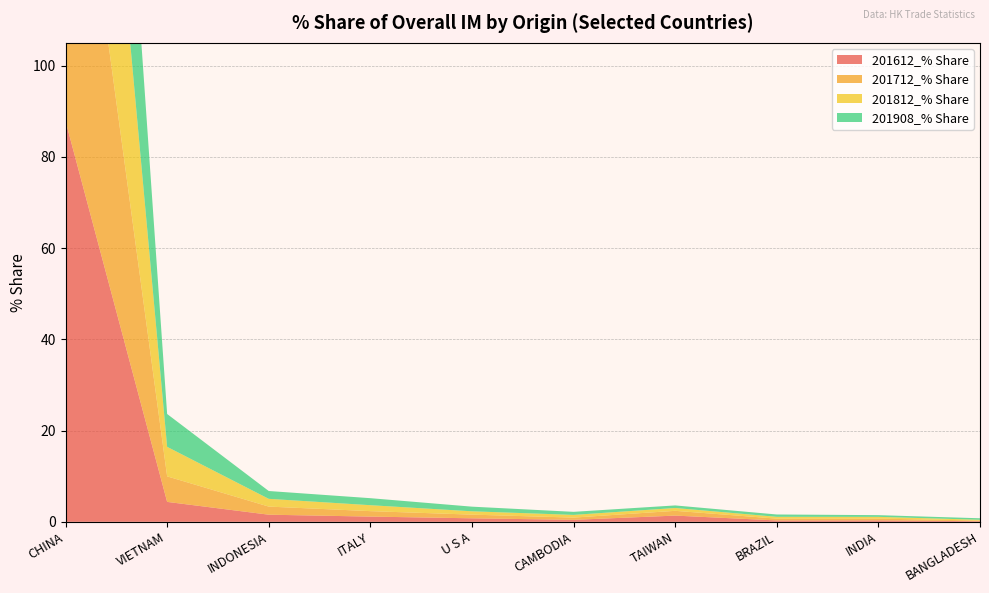

Reading right to left, what are all the values shown in this chart?

201612_% Share: BANGLADESH=0.1	INDIA=0.3	BRAZIL=0.3	TAIWAN=1.4	CAMBODIA=0.4	U S A=0.8	ITALY=1.1	INDONESIA=1.6	VIETNAM=4.4	CHINA=87.9
201712_% Share: BANGLADESH=0.1	INDIA=0.4	BRAZIL=0.4	TAIWAN=1.0	CAMBODIA=0.5	U S A=0.8	ITALY=1.2	INDONESIA=1.8	VIETNAM=5.6	CHINA=86.2
201812_% Share: BANGLADESH=0.2	INDIA=0.4	BRAZIL=0.4	TAIWAN=0.6	CAMBODIA=0.6	U S A=0.7	ITALY=1.3	INDONESIA=1.7	VIETNAM=6.5	CHINA=85.8
201908_% Share: BANGLADESH=0.3	INDIA=0.4	BRAZIL=0.5	TAIWAN=0.6	CAMBODIA=0.7	U S A=1.0	ITALY=1.5	INDONESIA=1.7	VIETNAM=7.2	CHINA=84.3